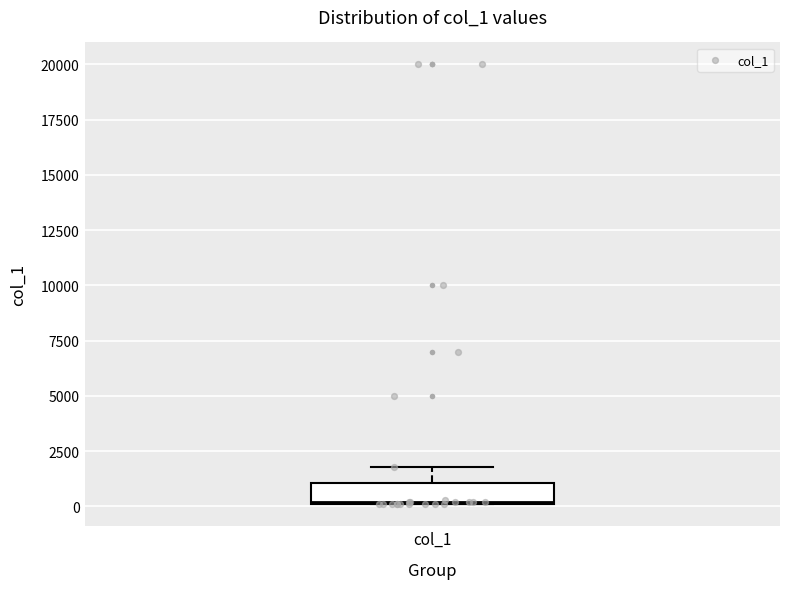

Transcribe this box plot: give where the median line is, the range the box spans, and where the two whiskers end, as read against the y-axis. The values are not printed on the chart, so give them approximately, as read against the axis.

median 0, box 0 to 1000, whiskers 0 to 2000